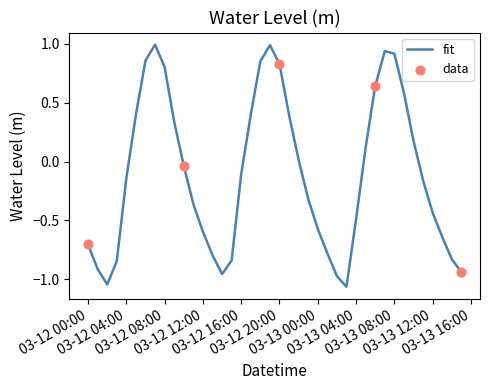

What is the greatest value displayed?

1.0